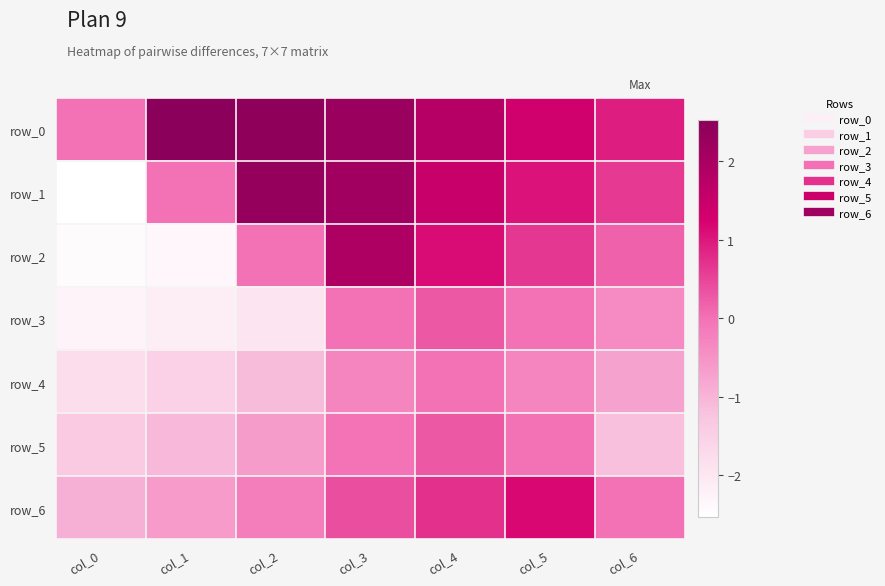

What is the spread (max minus min) of values at col_6?

2.1